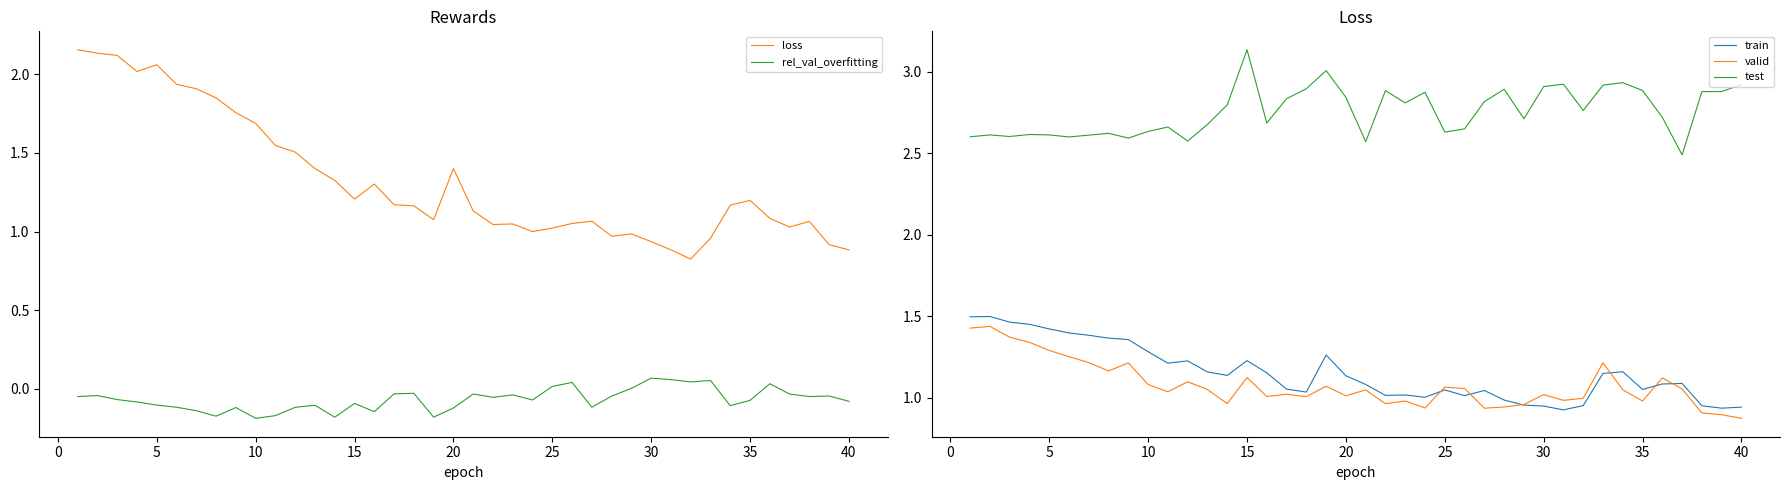

True or false: train and test cross at least once.

False